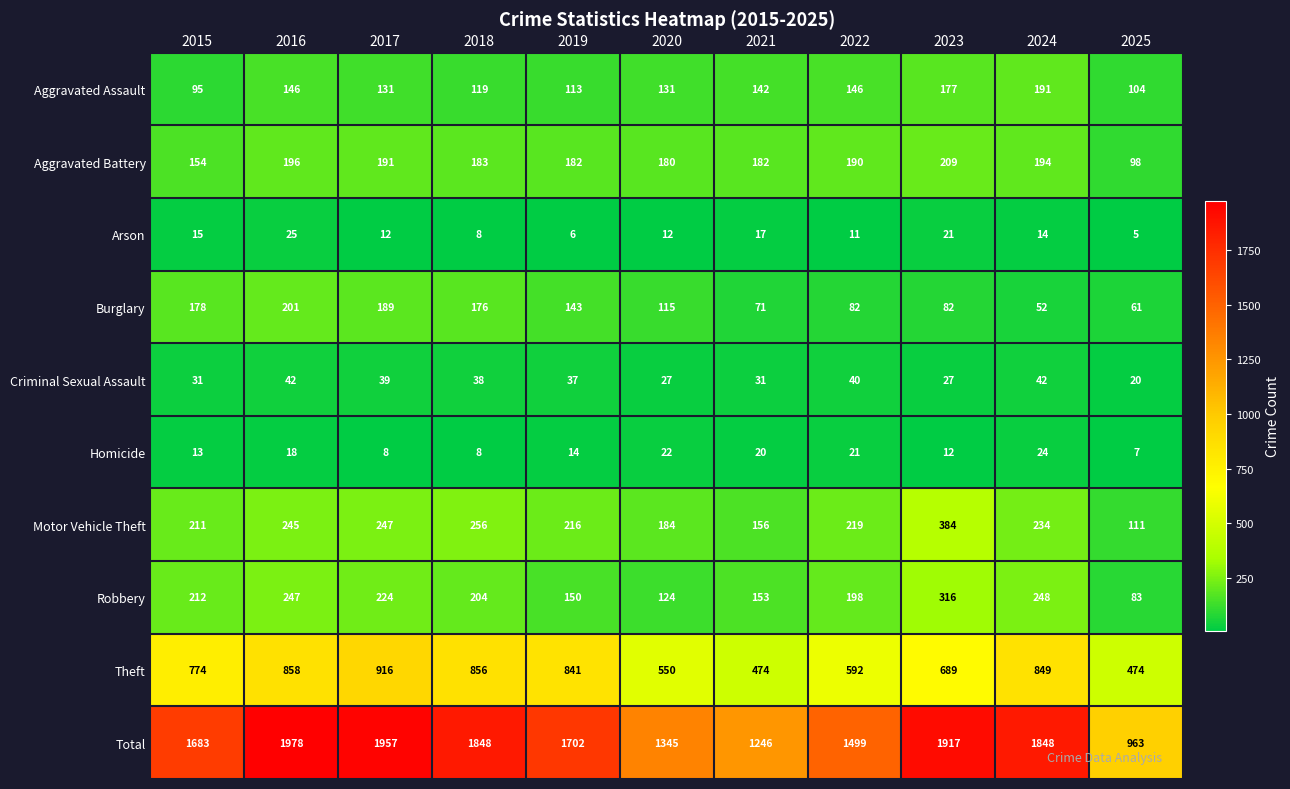

What is the sum of the Aggravated Assault values at 2021 and 2019?

255